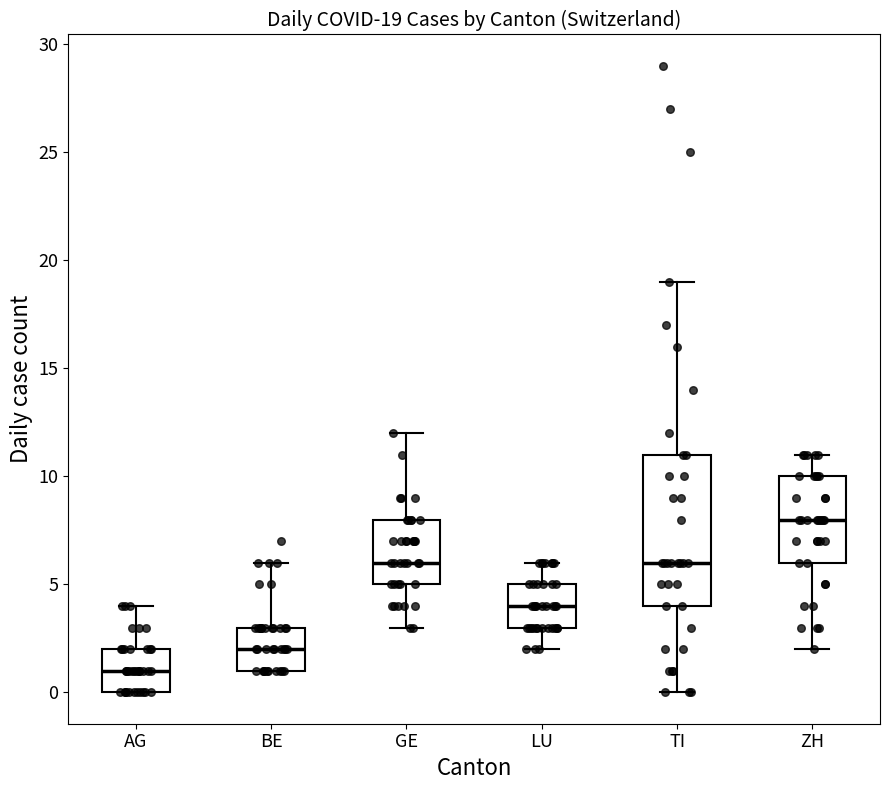

Which box is the tallest, from its lower edge to its upper edge?

TI